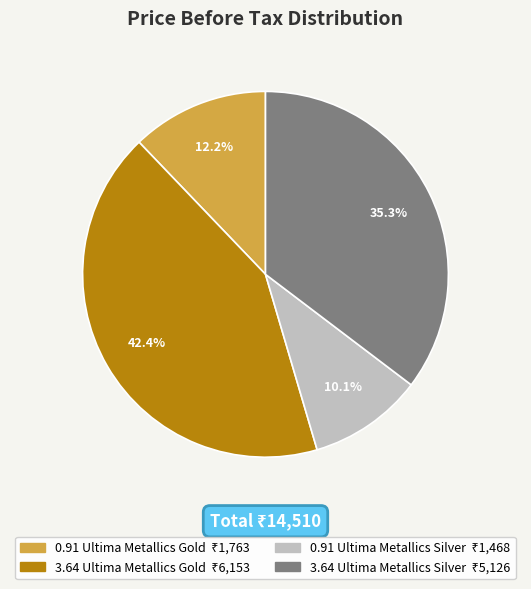

To the nearest percent, what is the combined percentage of 0.91 Ultima Metallics Gold and 3.64 Ultima Metallics Gold?

55%